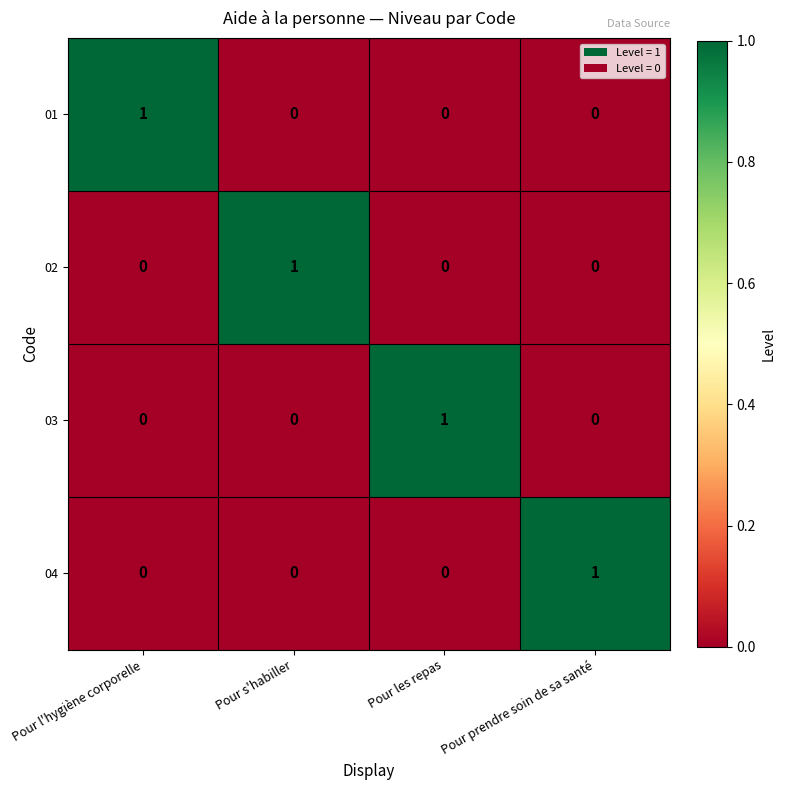

Reading right to left, list all the values displayed in this chart.

01: 0	0	0	1
02: 0	0	1	0
03: 0	1	0	0
04: 1	0	0	0